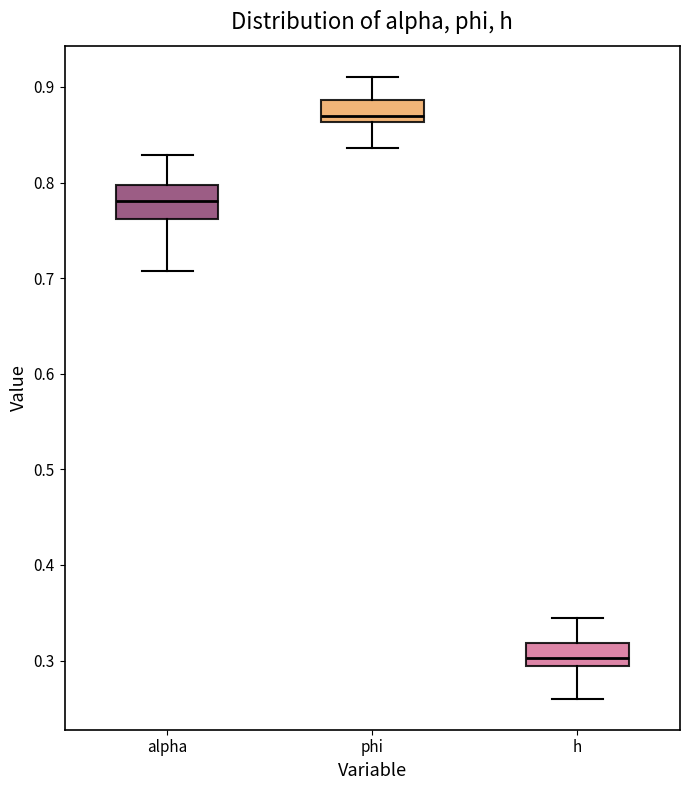

Reading left to right, read every box against the y-axis: the position of its median line, the range the box covers, and the ends of its whiskers. The values are not printed on the chart, so give them approximately, as read against the axis.

alpha: median 0.78, box 0.76 to 0.80, whiskers 0.71 to 0.83
phi: median 0.87, box 0.86 to 0.89, whiskers 0.84 to 0.91
h: median 0.30, box 0.29 to 0.32, whiskers 0.26 to 0.34